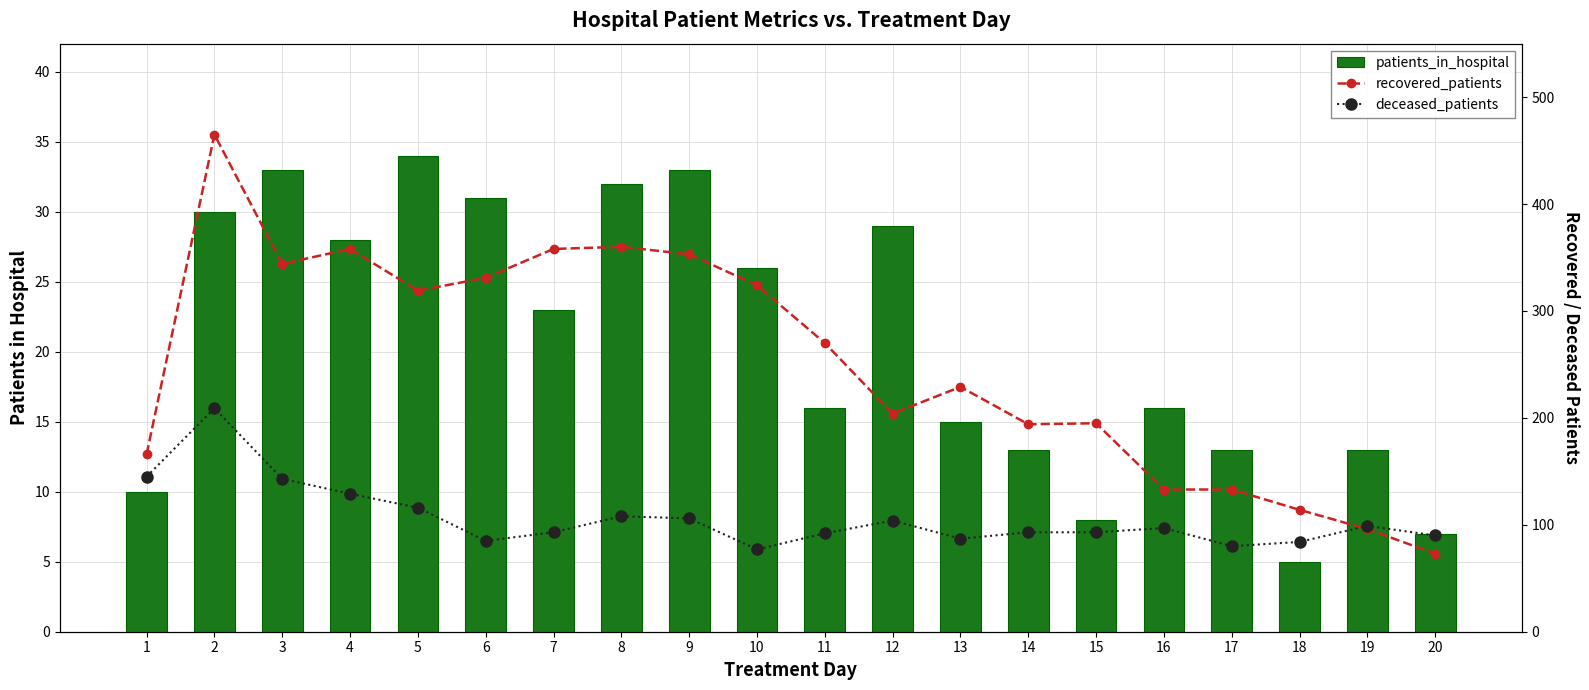

At which category is the sum across all series the highest?

2